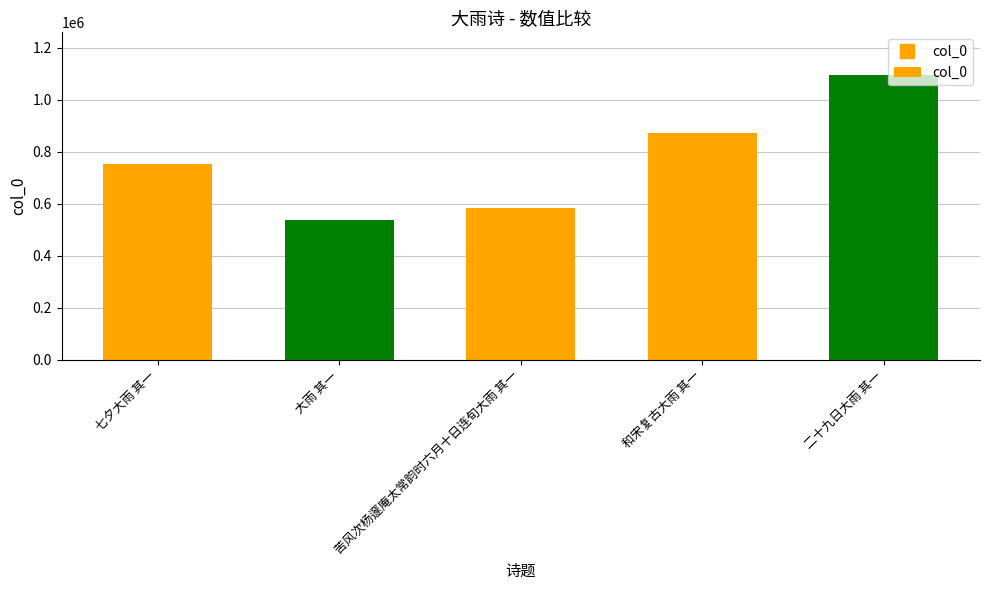

What is the greatest value displayed?

1094459